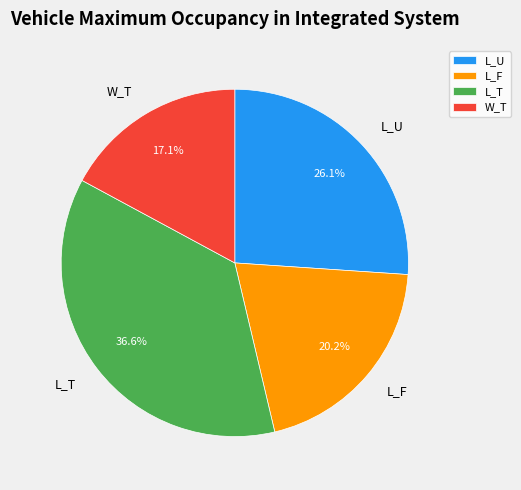

Rank the categories by value from lowest to highest.

W_T, L_F, L_U, L_T